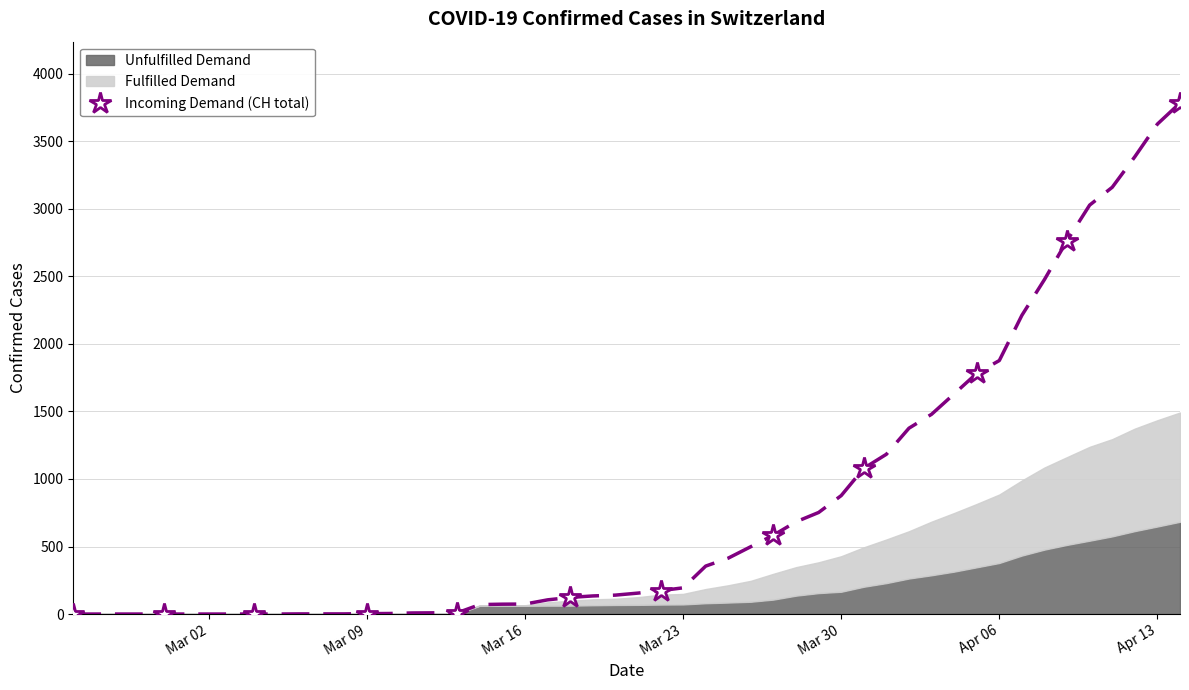

How many values are above zero?

9